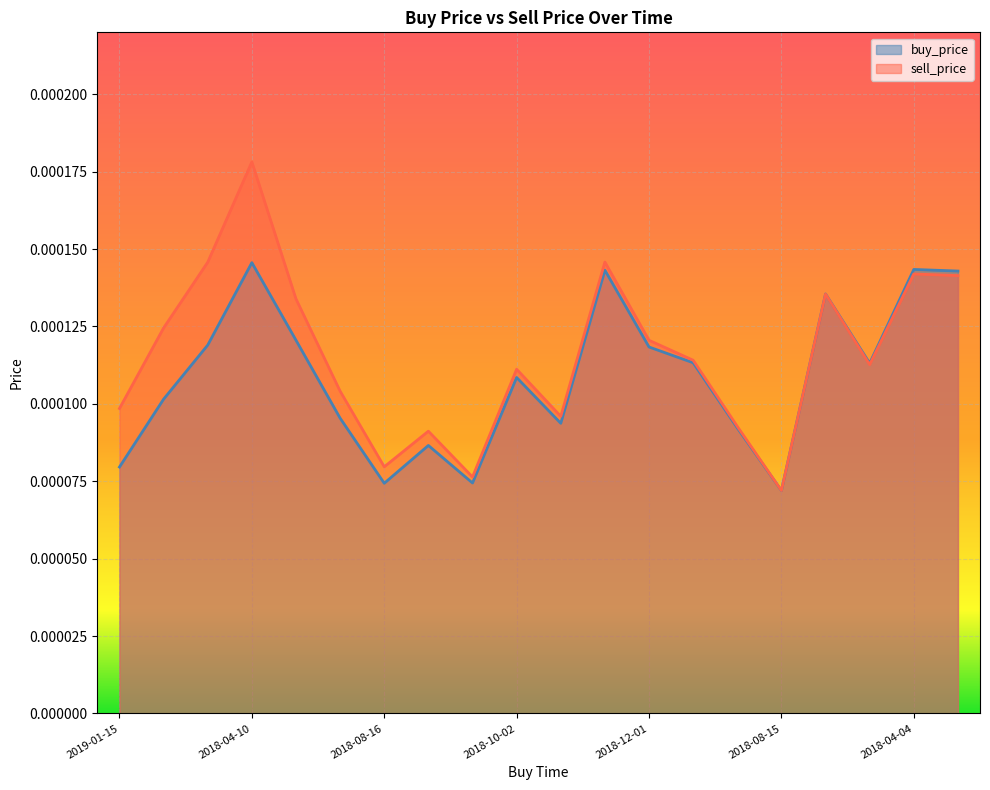

How many lines are shown in the chart?

2